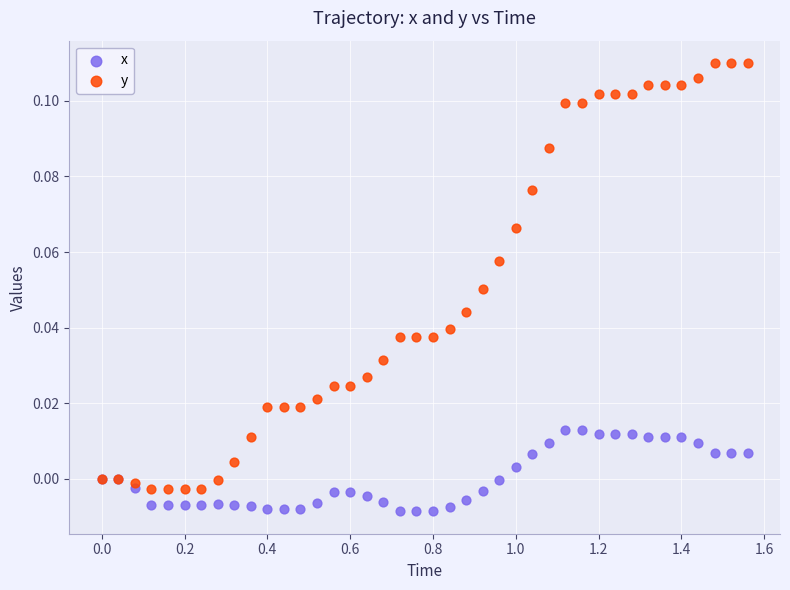

What are all the series names shown in the legend?

x, y